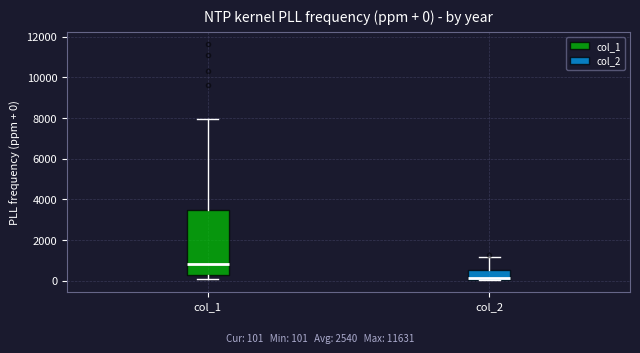

Which box's median line is the lowest?

col_2